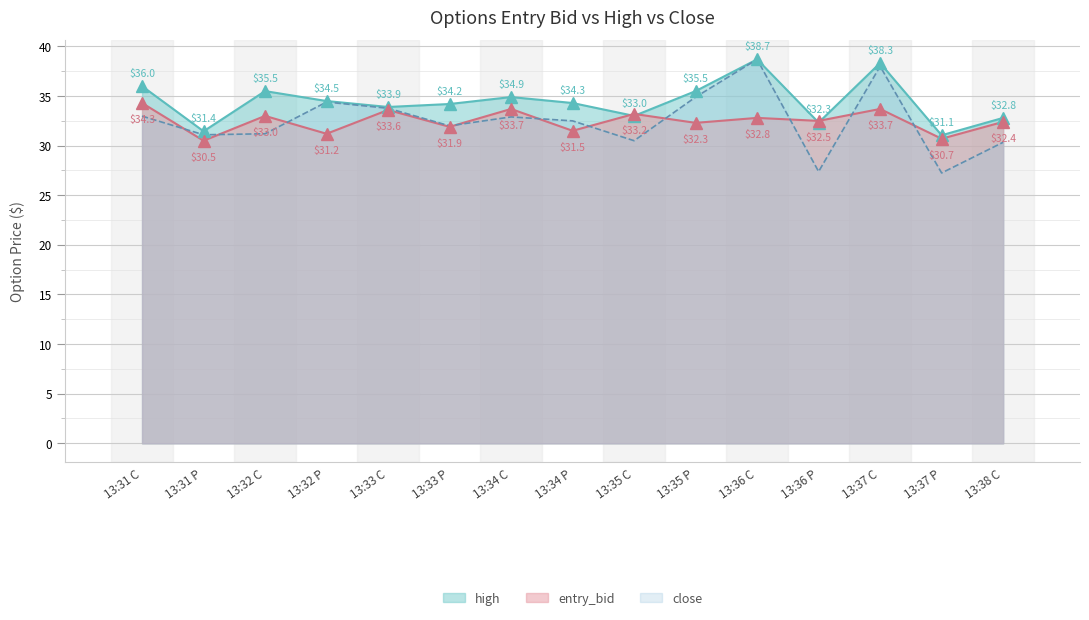

Which series has the largest total across all categories?

high